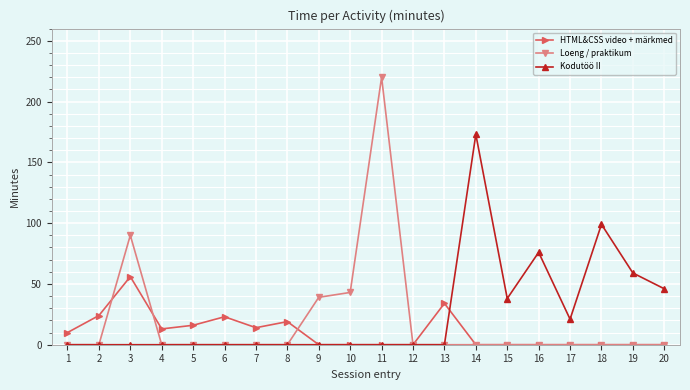

List the series in order of their peak value, highest first.

Loeng / praktikum, Kodutöö II, HTML&CSS video + märkmed